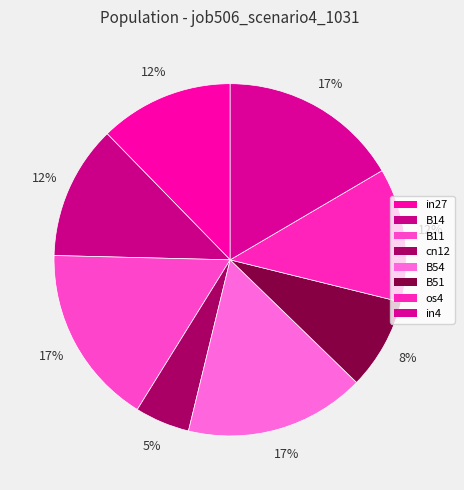

Count the number of slices in the pie.

8